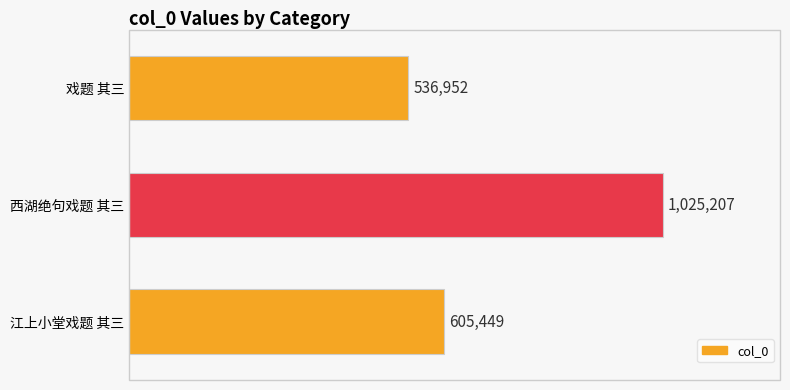

What is the ratio of the value at 江上小堂戏题 其三 to the value at 戏题 其三?

1.1